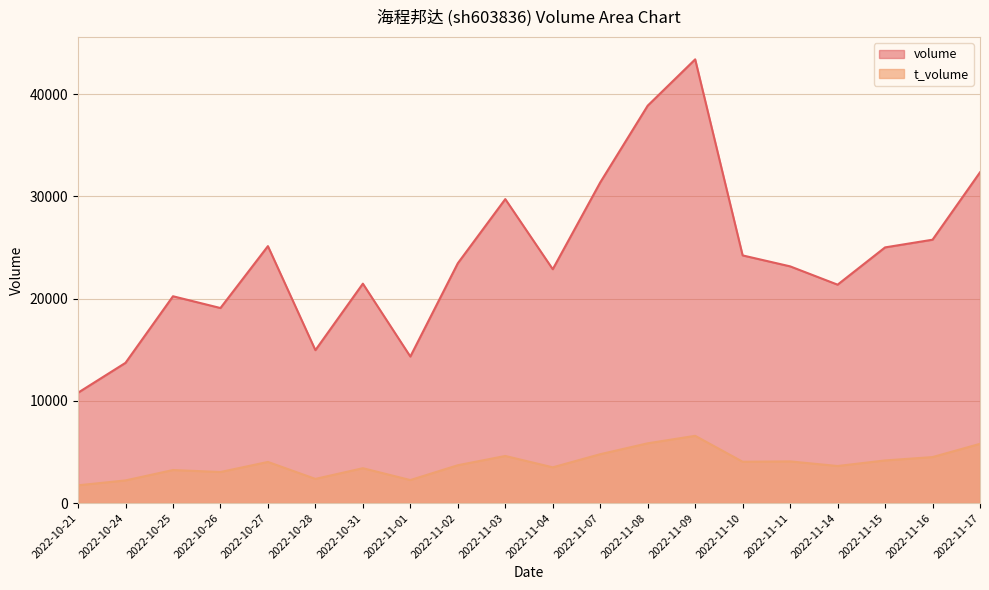

How many interior local peaks does the t_volume series have?

6